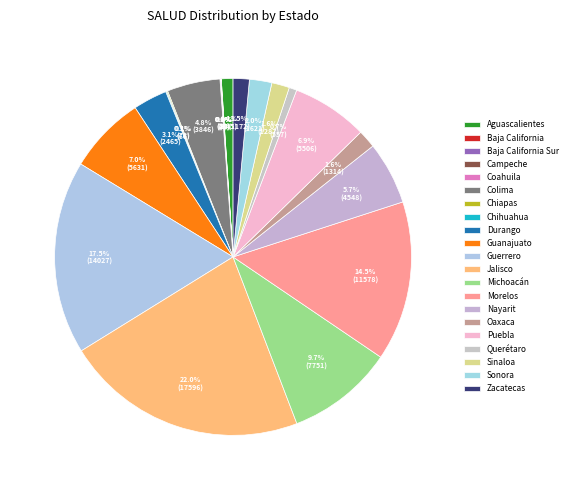

Is there a majority slice in this chart?

No